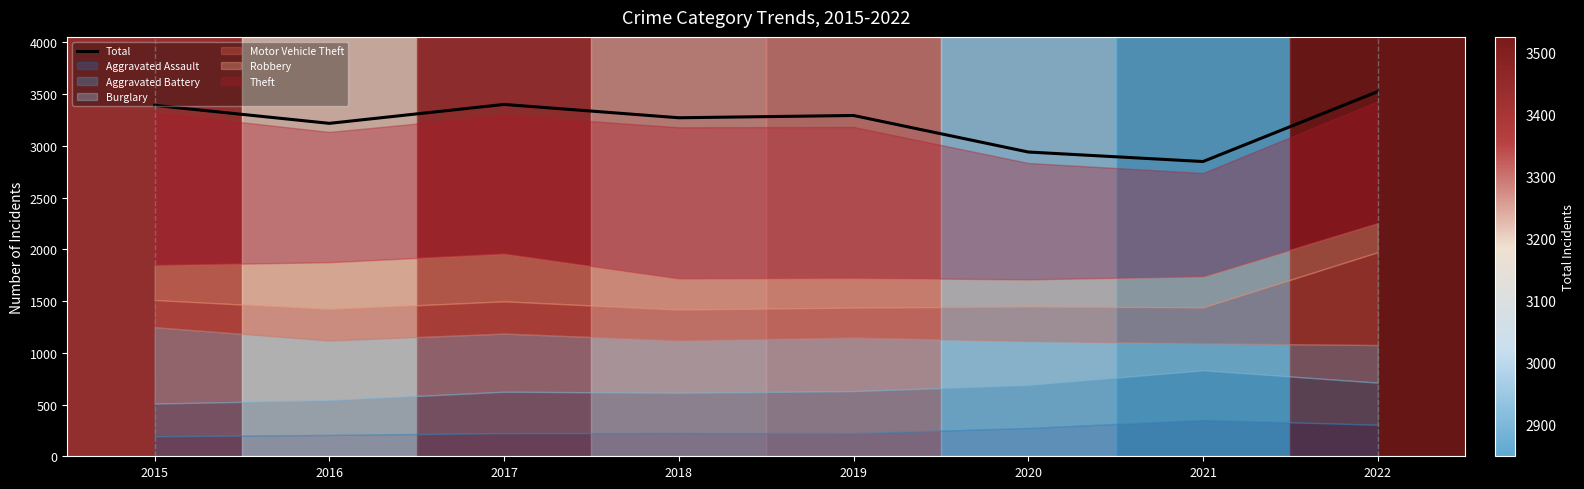

What is the change in value from 2015 to 2016?

-174